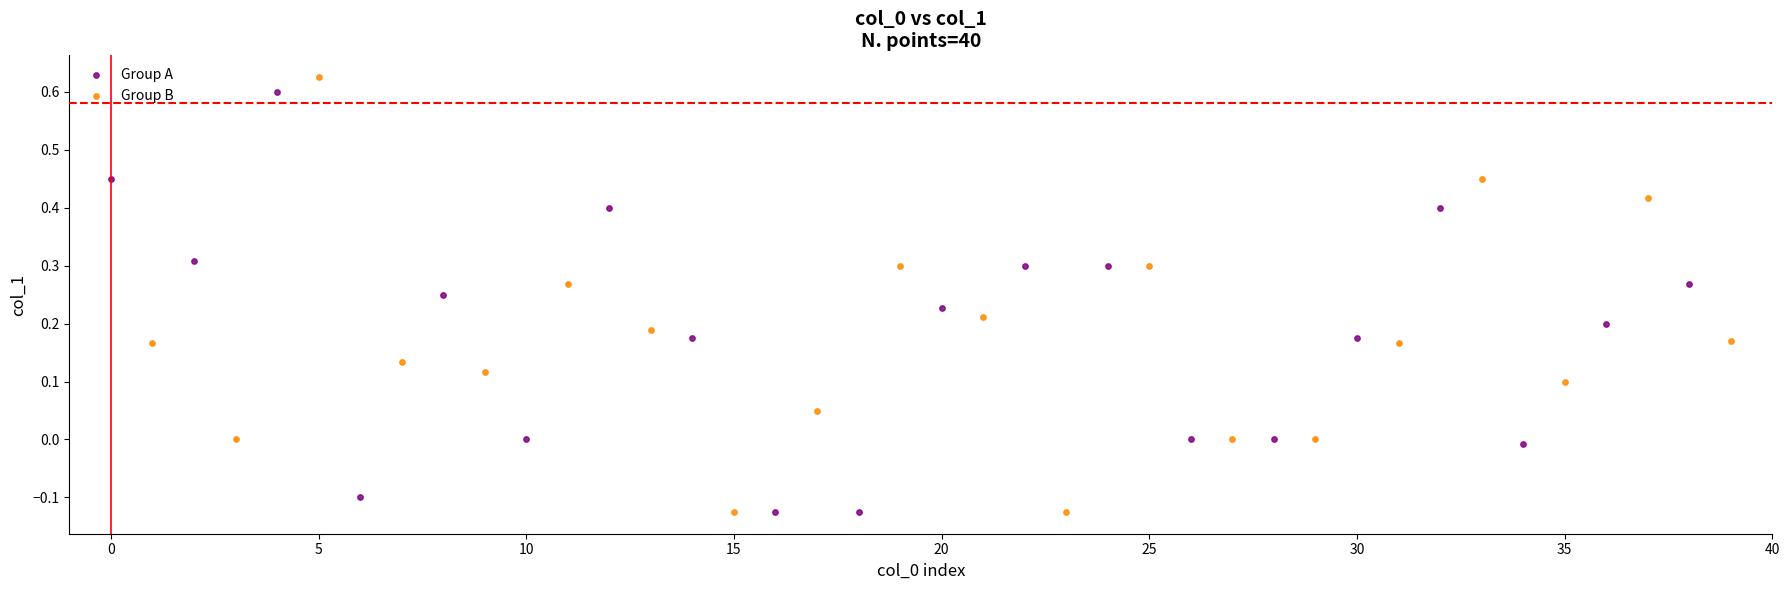

Which series has the widest spread of Y values?

Group B